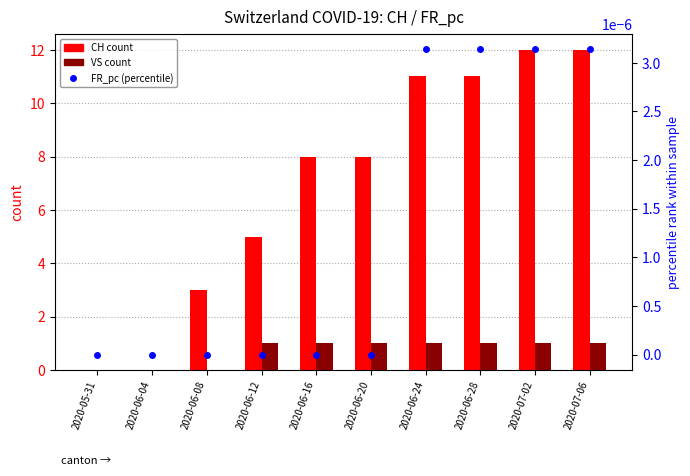

Are the bars horizontal?

No